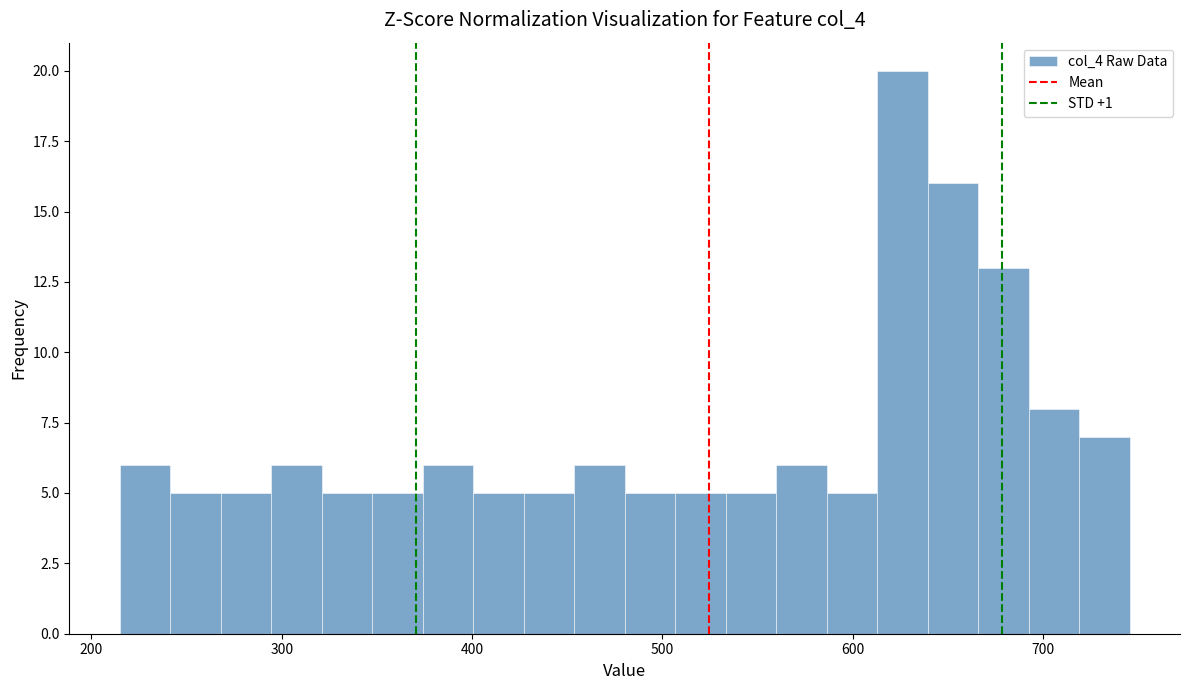

Around what value on the x-axis is the tallest bar? Give the approximate position of its centre, as read against the axis.

630